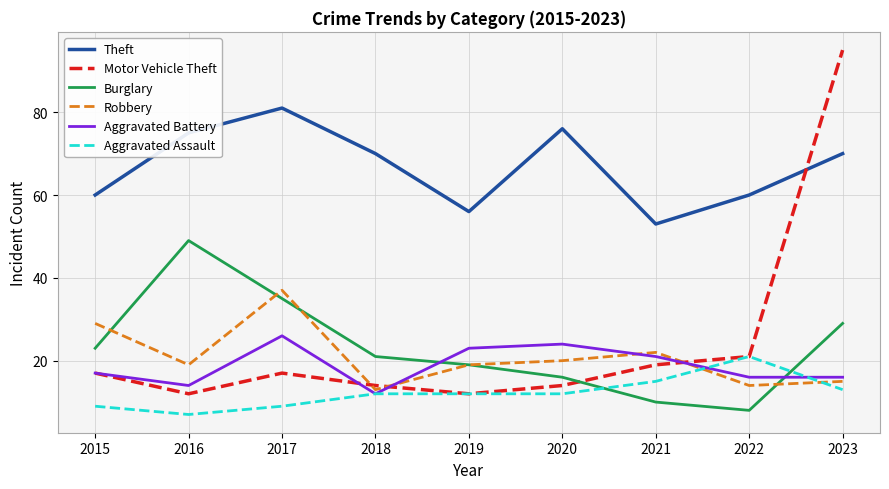

Reading left to right, extract all data points from this chart.

Theft: 60	75	81	70	56	76	53	60	70
Motor Vehicle Theft: 17	12	17	14	12	14	19	21	95
Burglary: 23	49	35	21	19	16	10	8	29
Robbery: 29	19	37	13	19	20	22	14	15
Aggravated Battery: 17	14	26	12	23	24	21	16	16
Aggravated Assault: 9	7	9	12	12	12	15	21	13